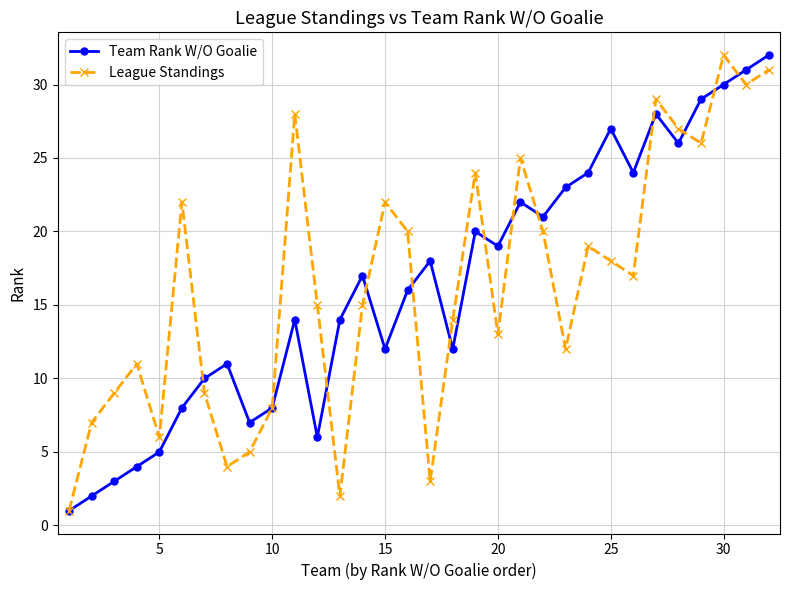

How many interior local valleys does the Team Rank W/O Goalie series have?

8